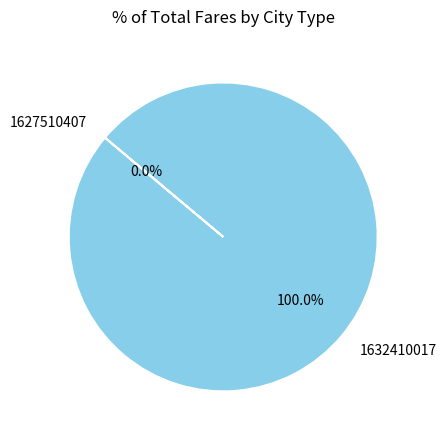

Is there any slice that represents more than half of the pie?

Yes